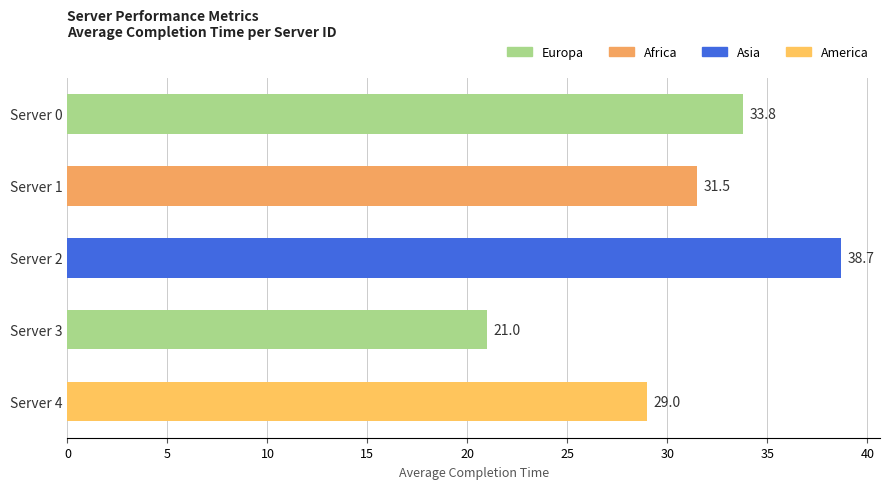

Count the number of values greater than 31.

3